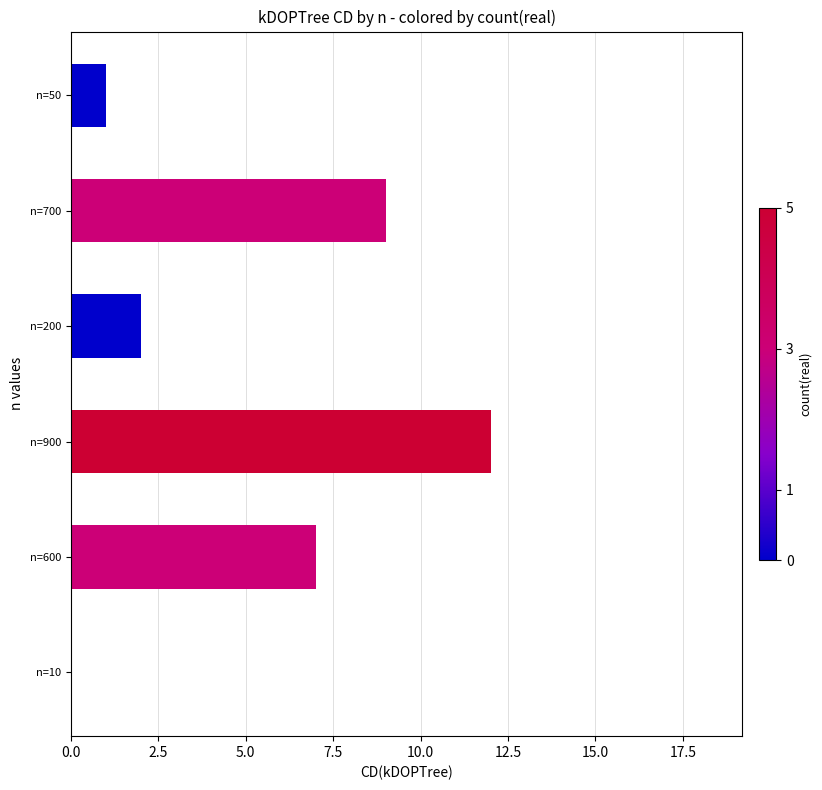

What is the change in value from n=10 to n=600?

+7